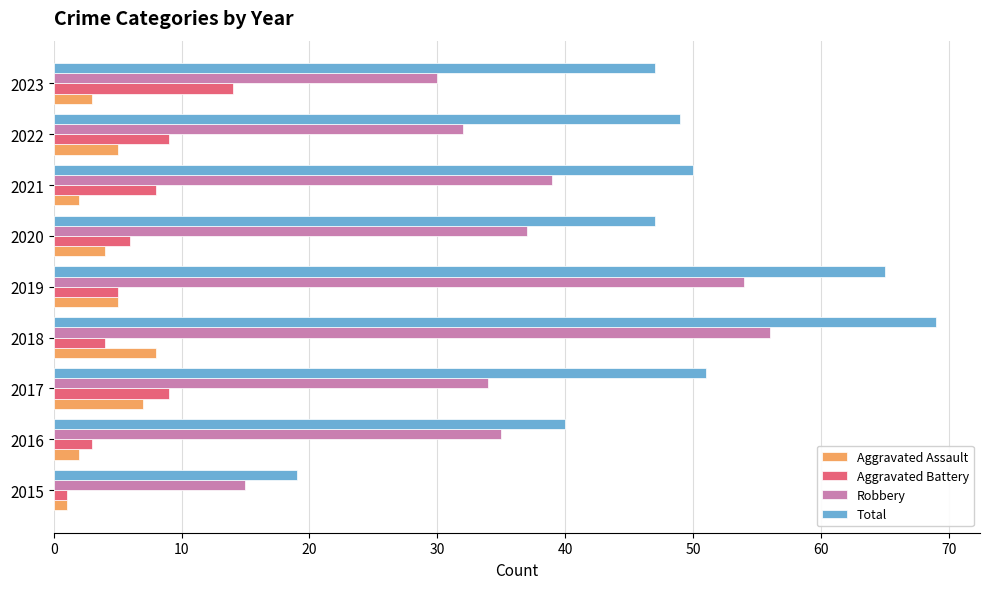

What is the average value of the Robbery series?

37